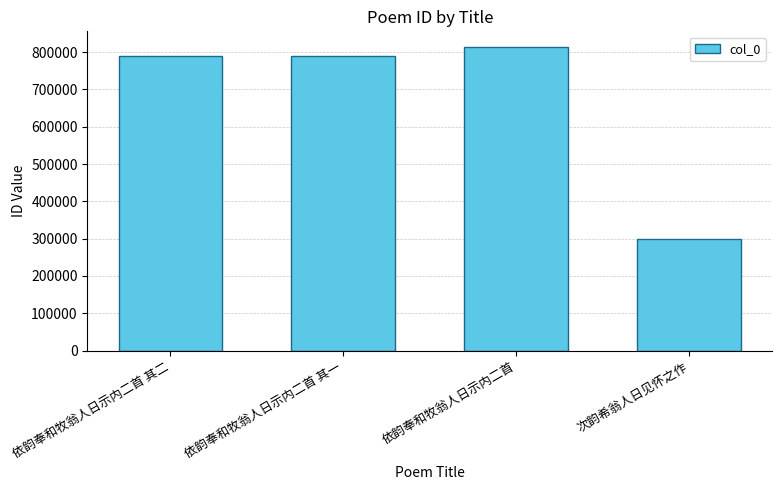

Read the value at 依韵奉和牧翁人日示内二首 其一.

789027